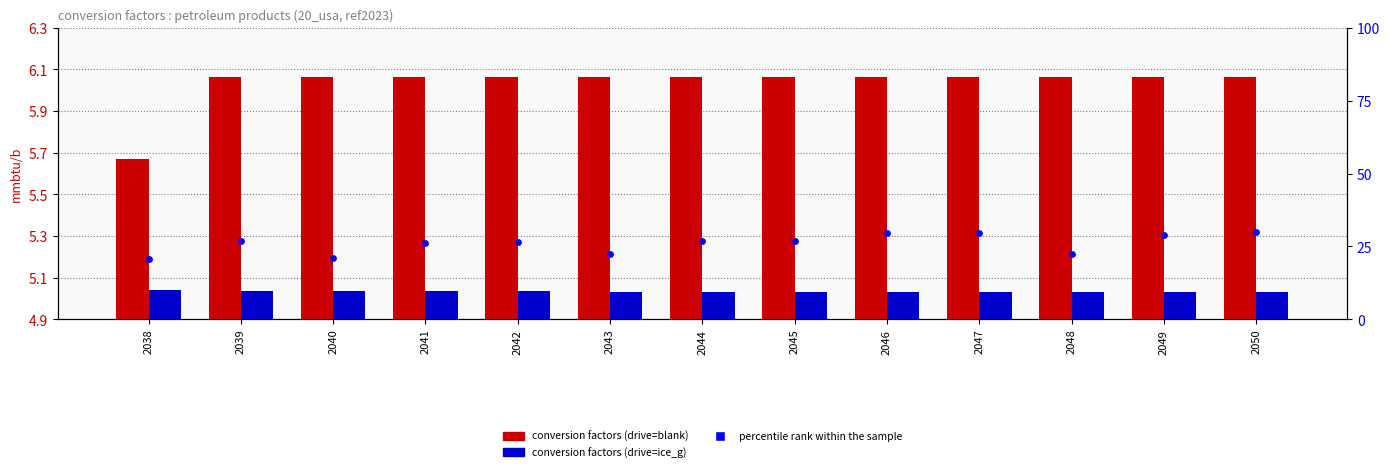

What is the total value across all series at 2049?

40.0